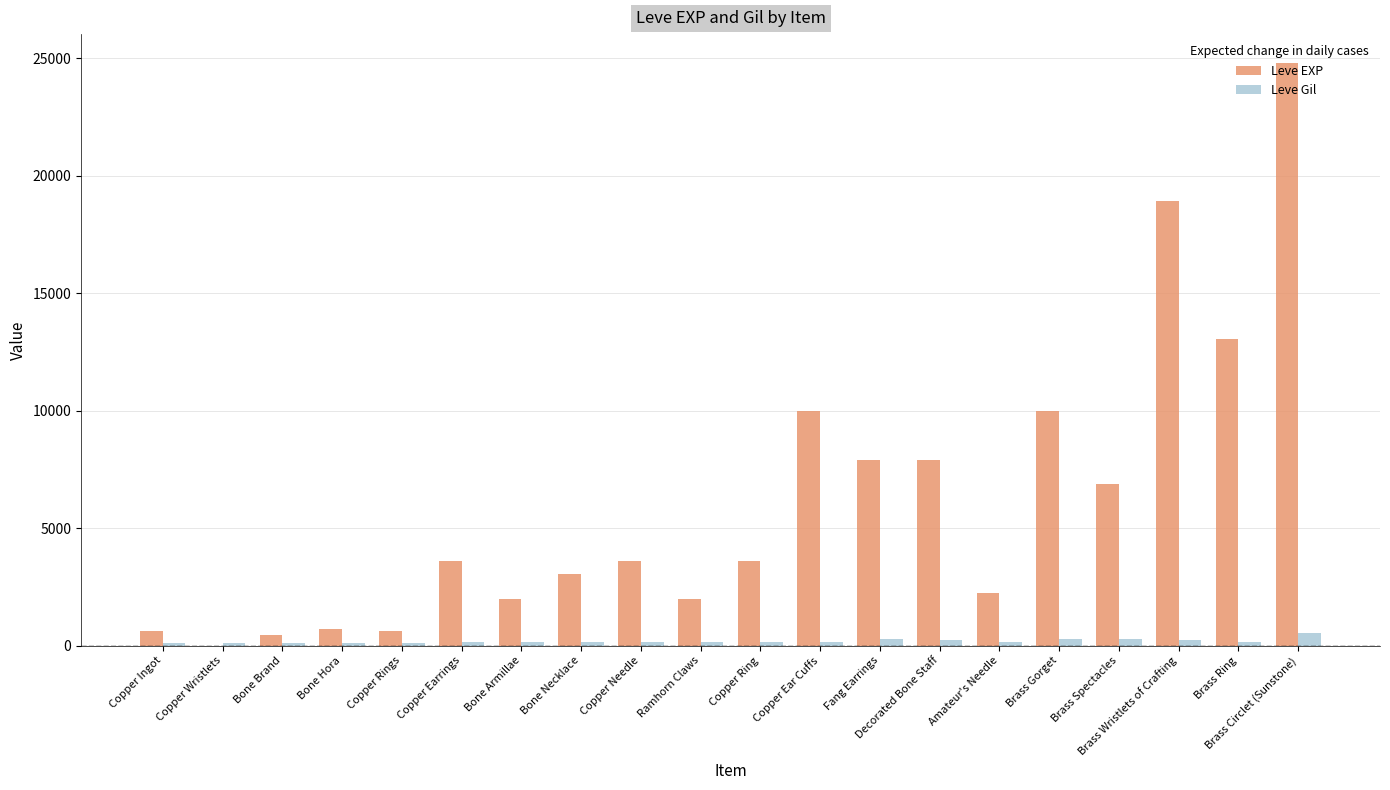

Which series has the largest total across all categories?

Leve EXP